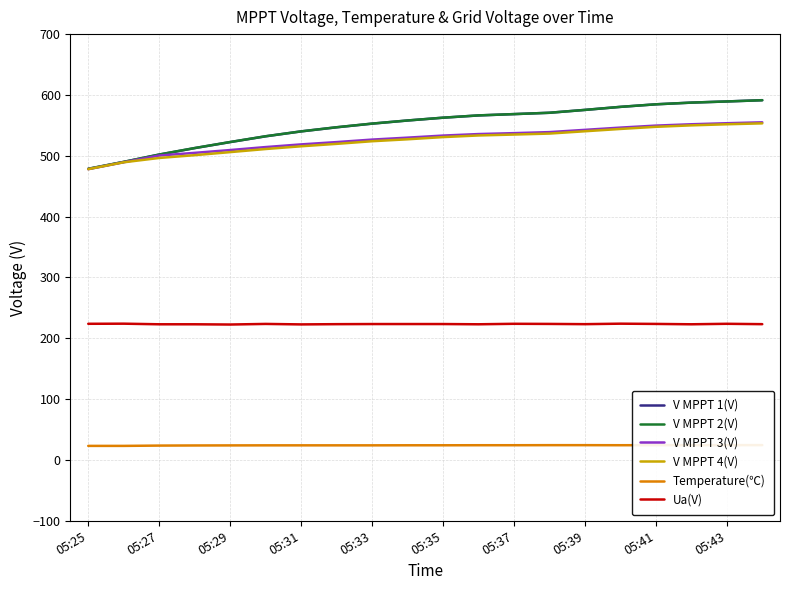

True or false: V MPPT 2(V) and V MPPT 3(V) cross at least once.

False